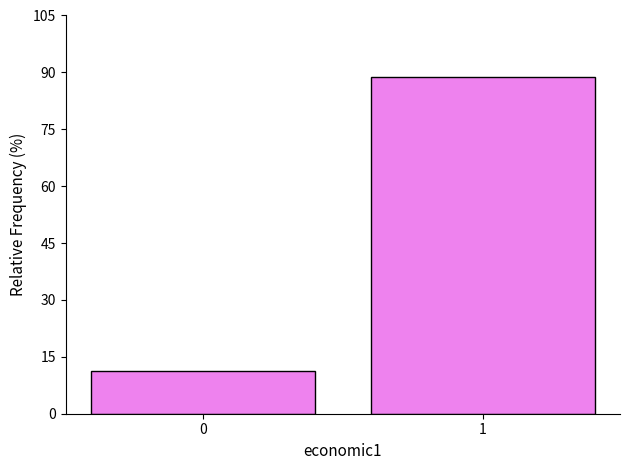

Reading left to right, transcribe all the data shown in this chart.

0=11.2	1=88.8